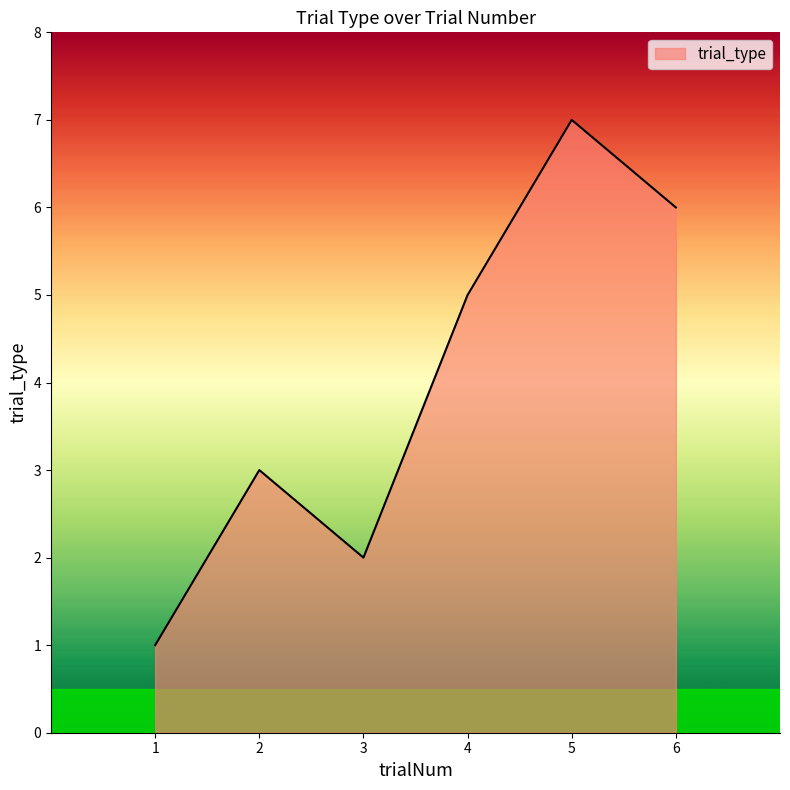

What is the average value?

4